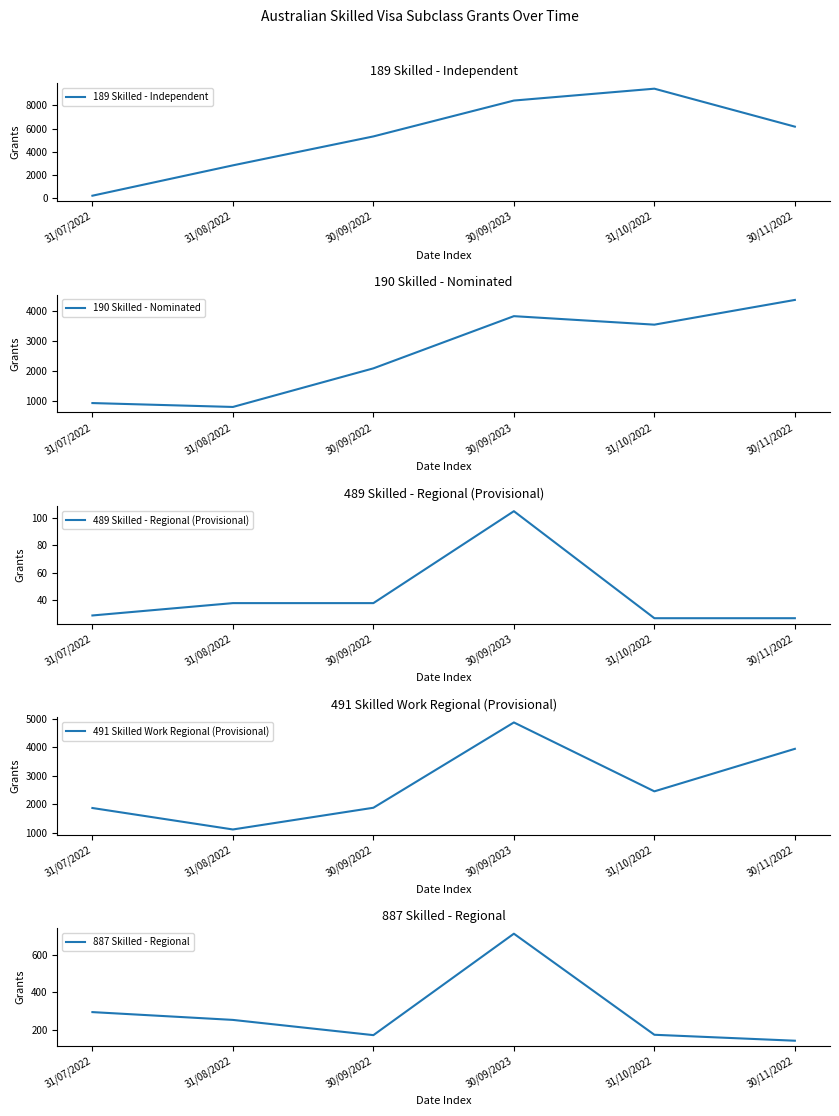

Is it true that 491 Skilled Work Regional (Provisional) equals 298 at 31/08/2022?

False